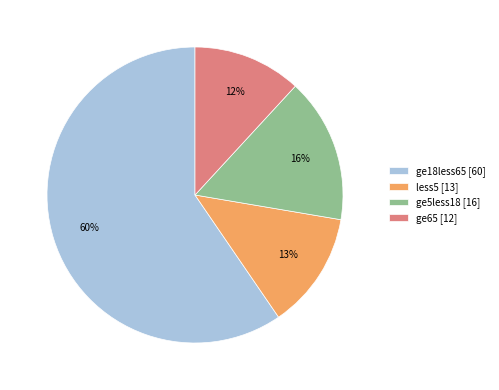

To the nearest percent, what is the difference between the ge5less18 and ge18less65 slice percentages?

44%